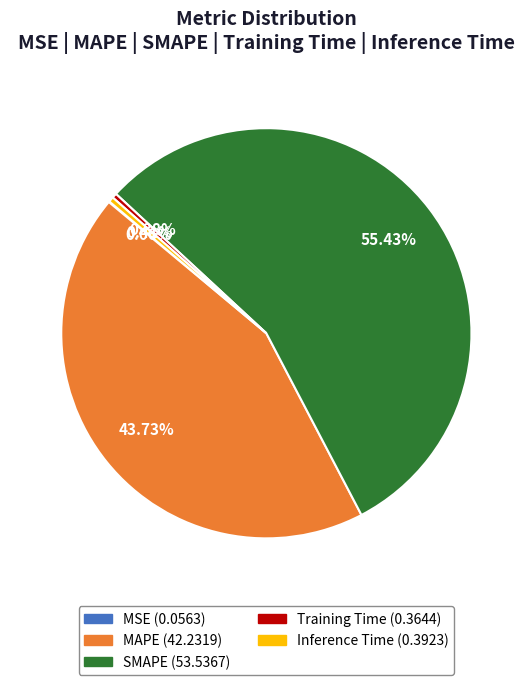

What percentage is the SMAPE slice, to the nearest percent?

55%